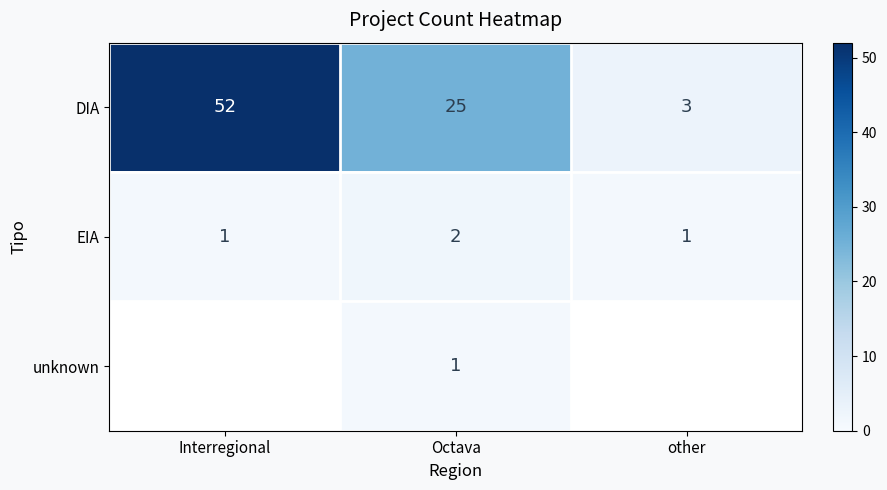

At which label is DIA closest to 27?

Octava